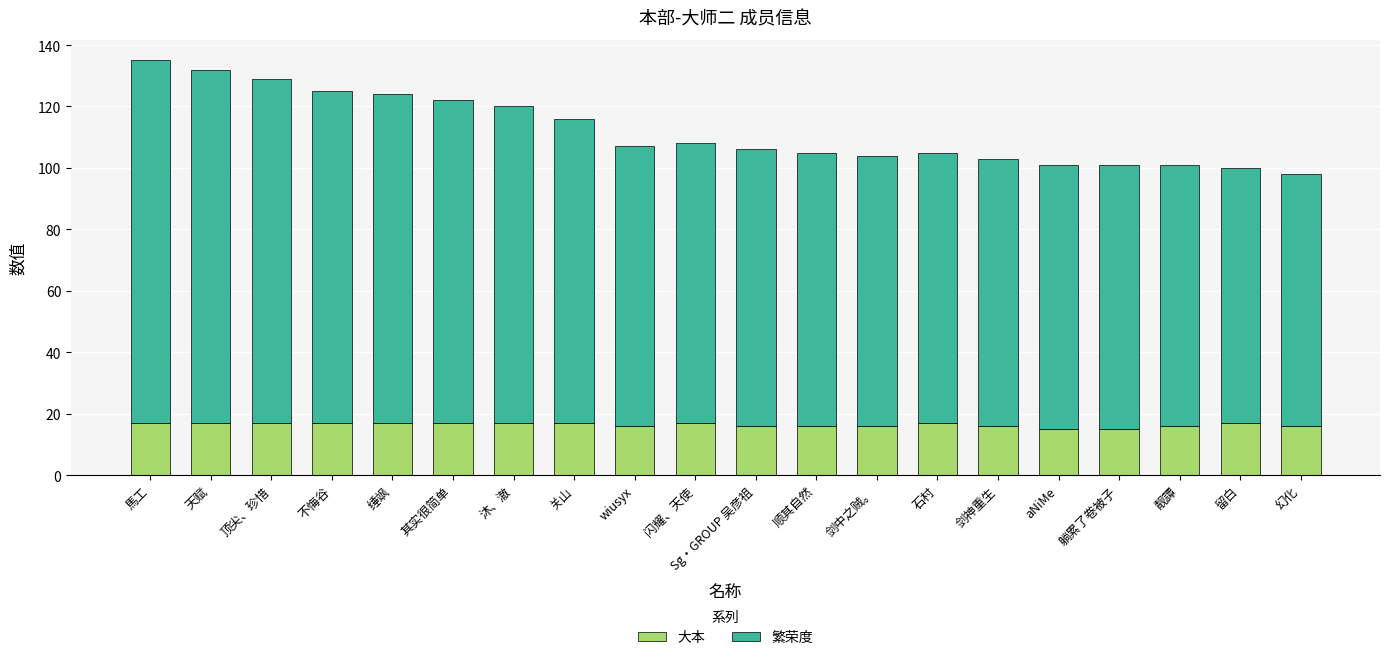

Are the bars horizontal?

No